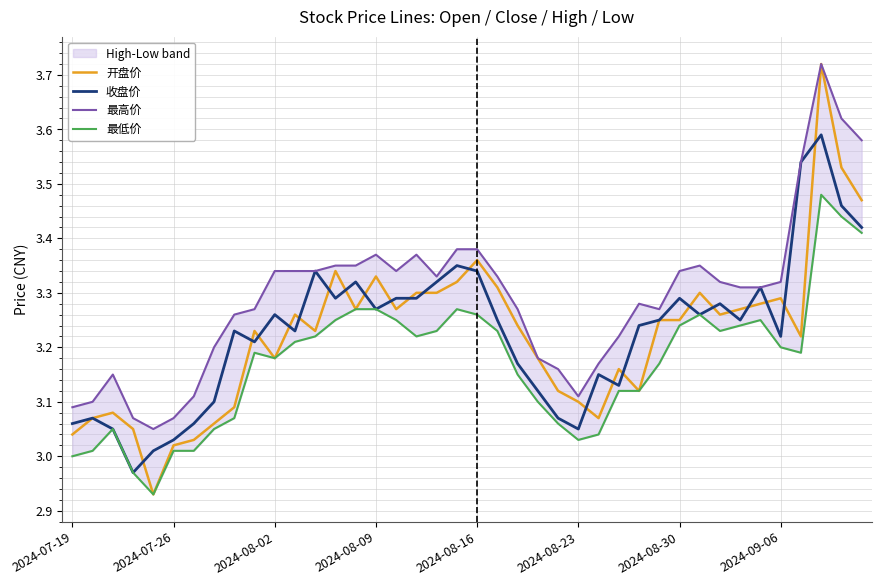

Is the value of 收盘价 at 8 greater than the value of 最低价 at 17?

Yes